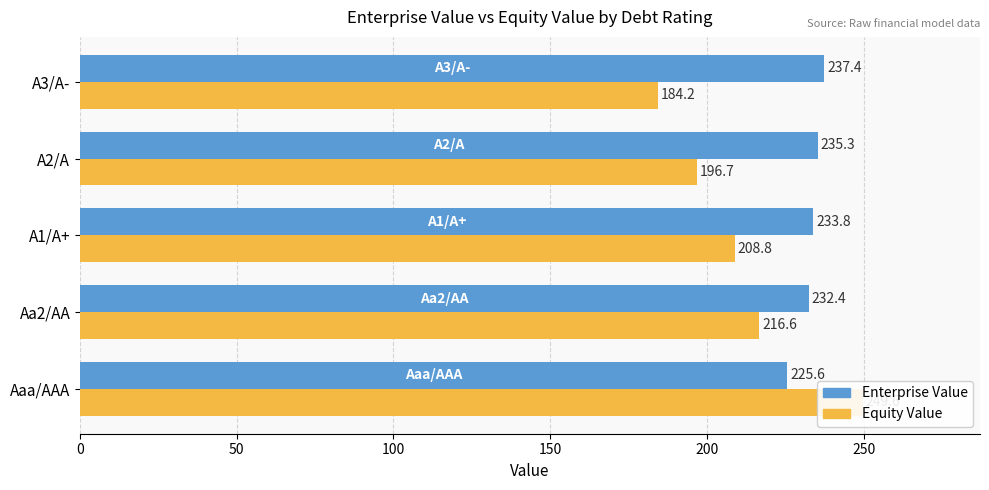

Between A1/A+ and A2/A, which is larger?

A2/A